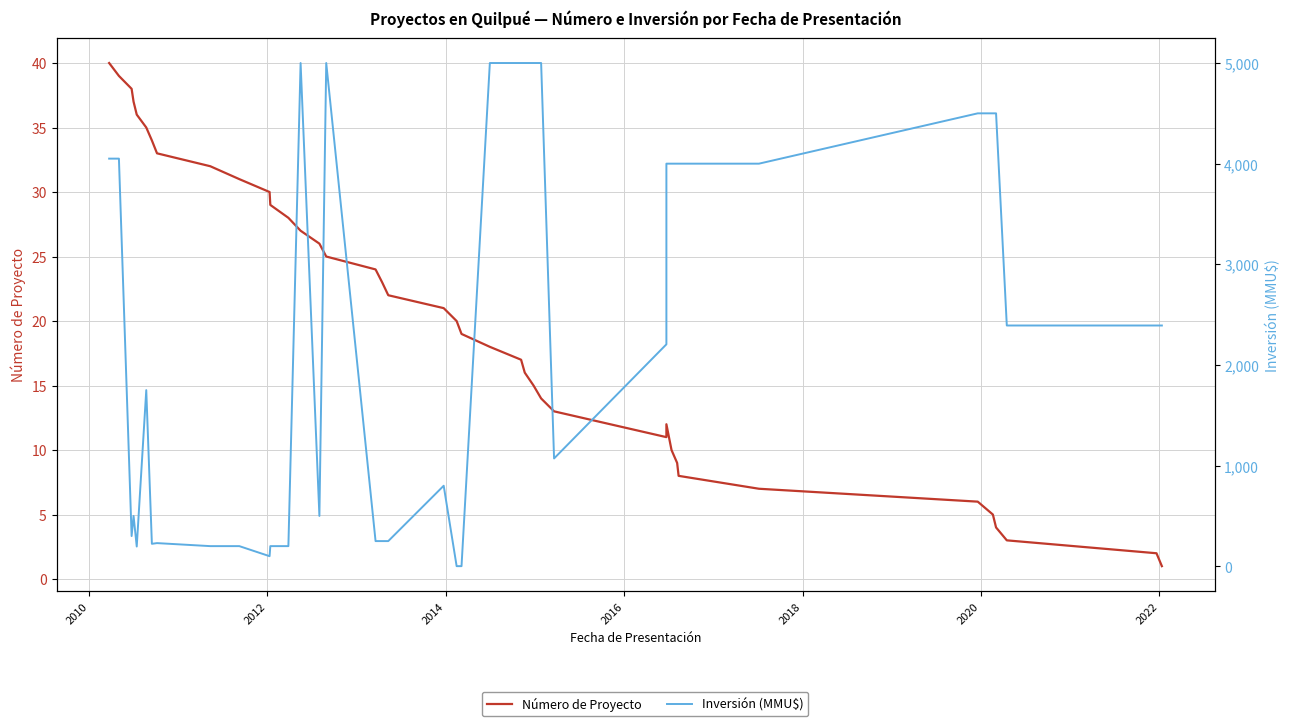

What are all the series names shown in the legend?

Número de Proyecto, Inversión (MMU$)